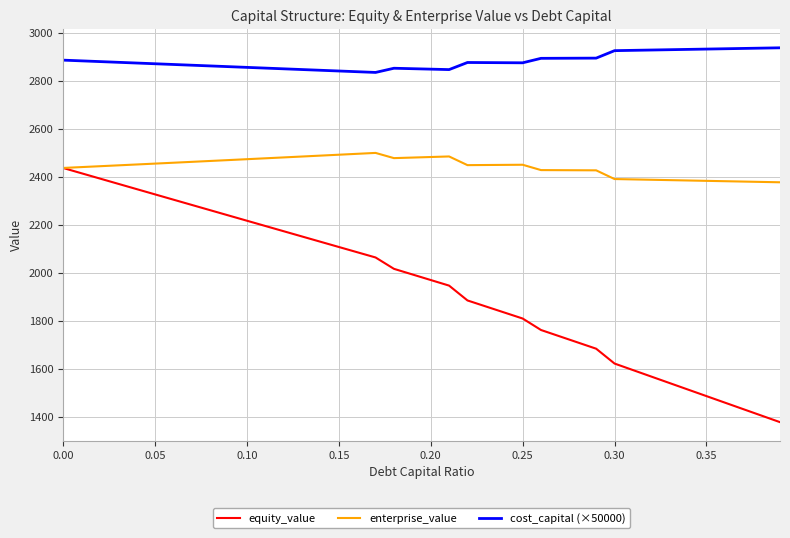

True or false: cost_capital (×50000) and enterprise_value cross at least once.

False